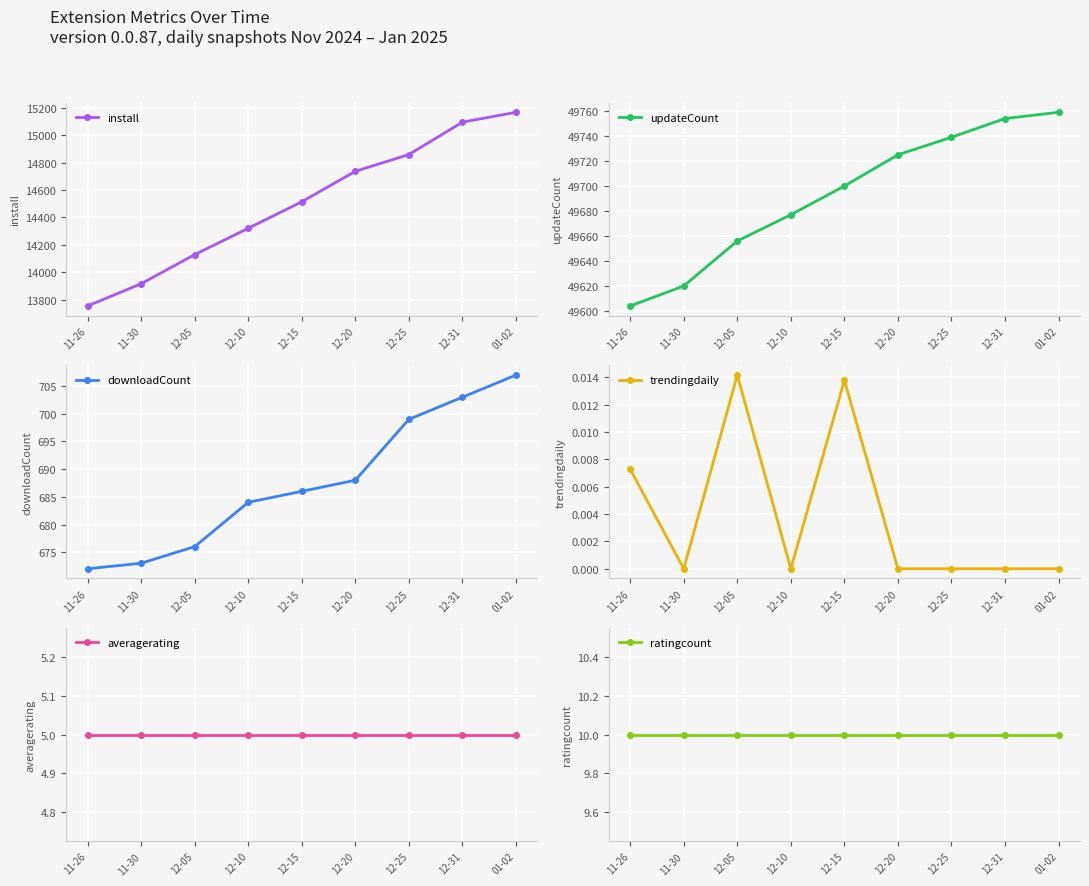

What is the difference between the maximum and minimum values in the updateCount series?

155